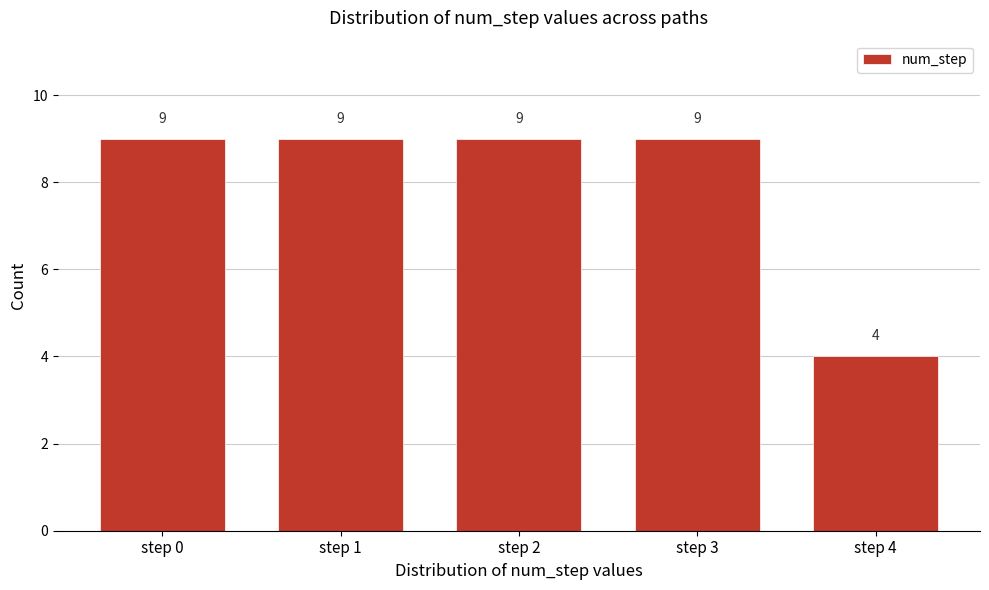

Reading left to right, extract all data points from this chart.

9	9	9	9	4